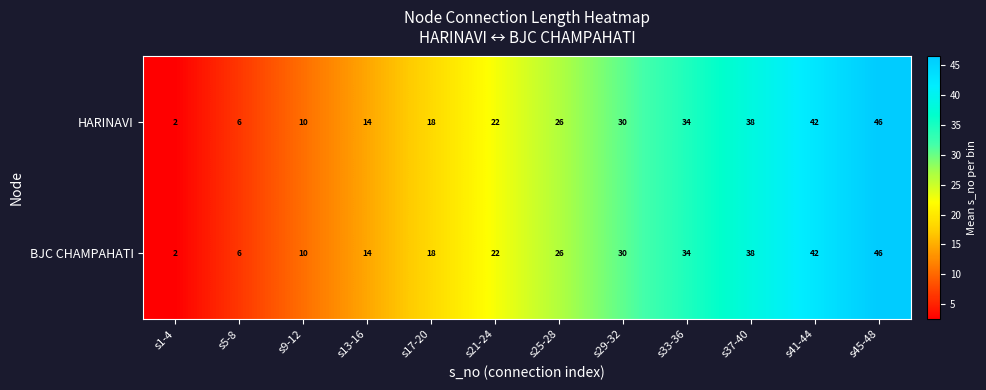

True or false: HARINAVI has a value of 22 at s21-24.

True